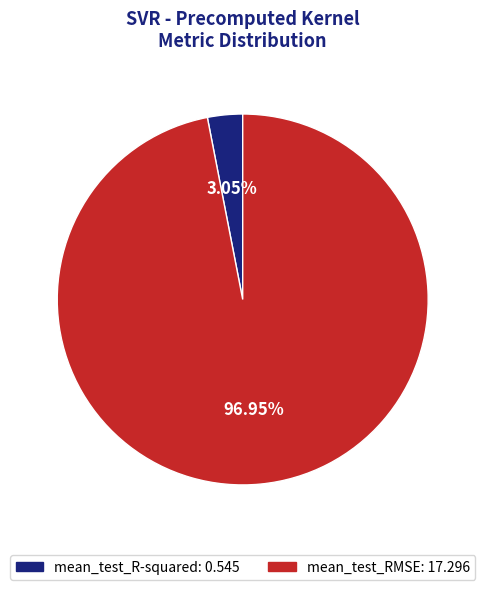

Which has a higher value, mean_test_RMSE or mean_test_R-squared?

mean_test_RMSE